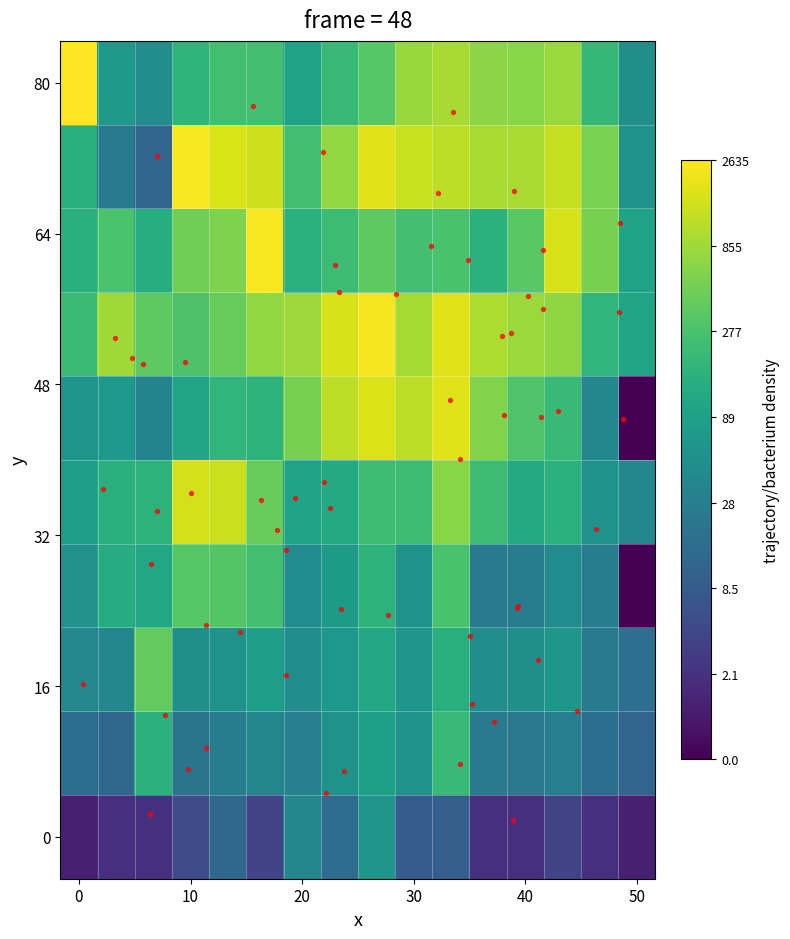

At how many categories does at least one series exceed 0?

16